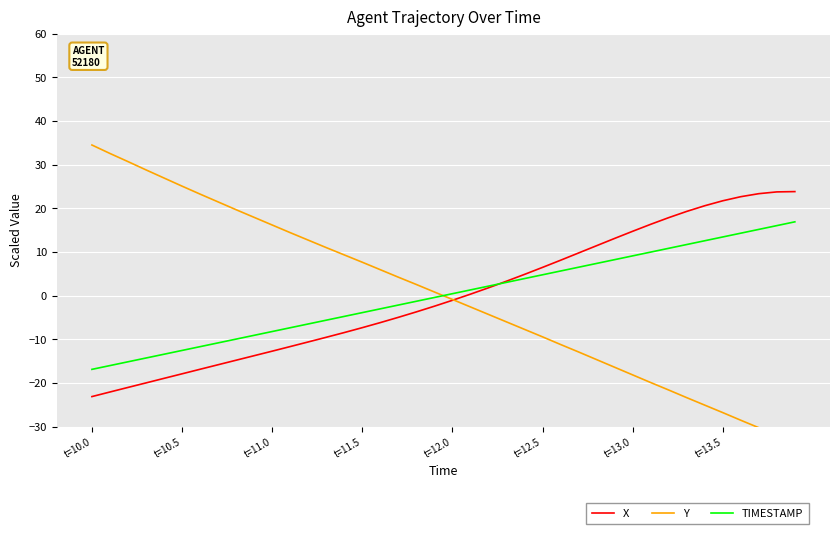

What is the maximum value for TIMESTAMP?

16.9